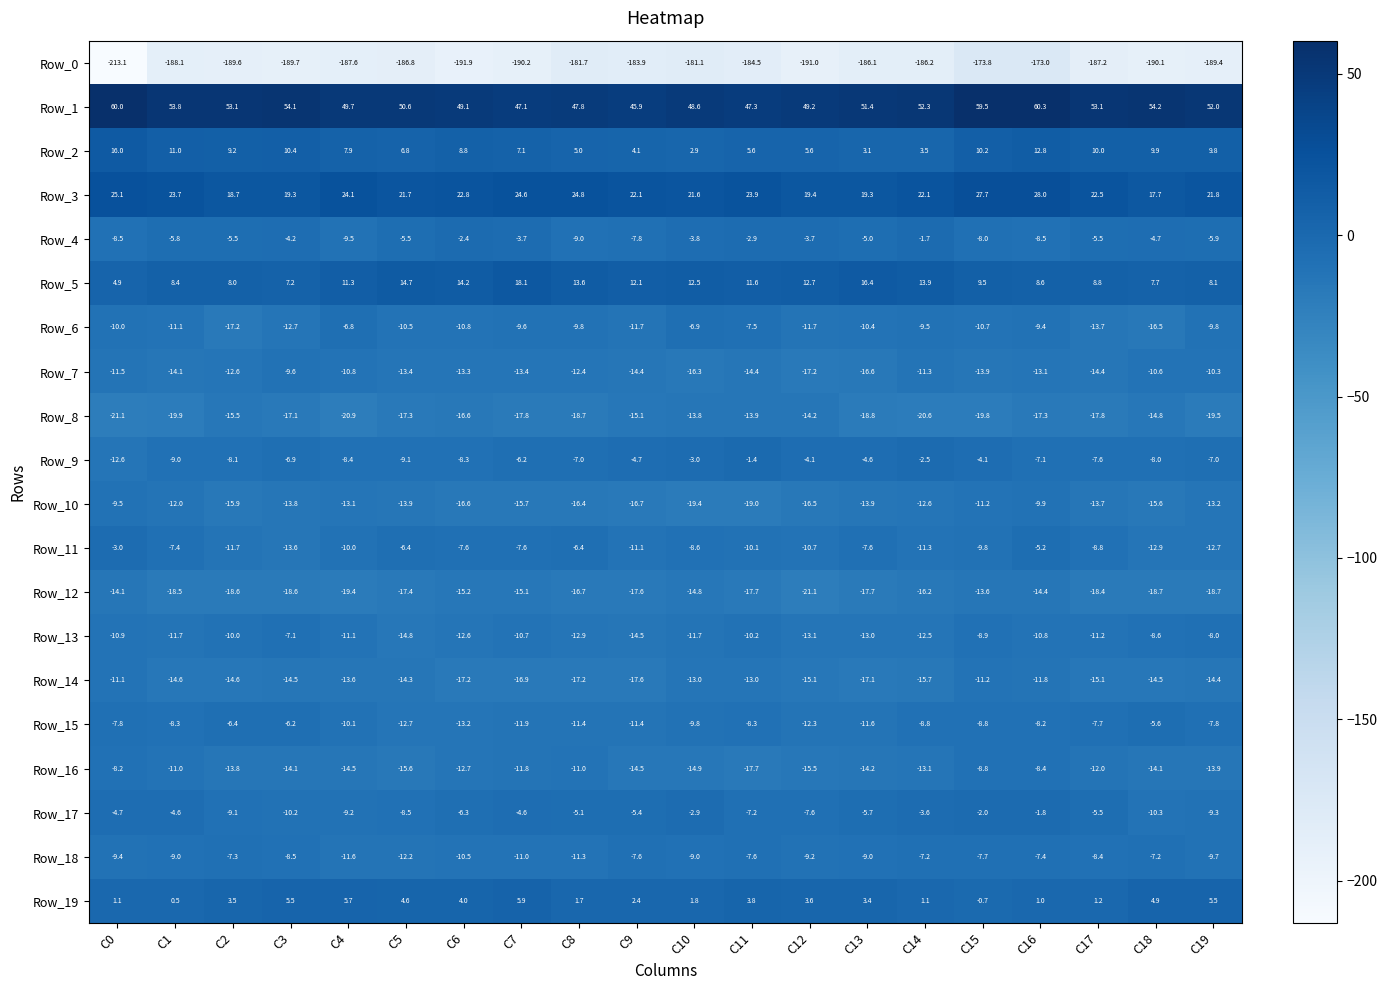

What is the sum of all Row_3 values?

450.9